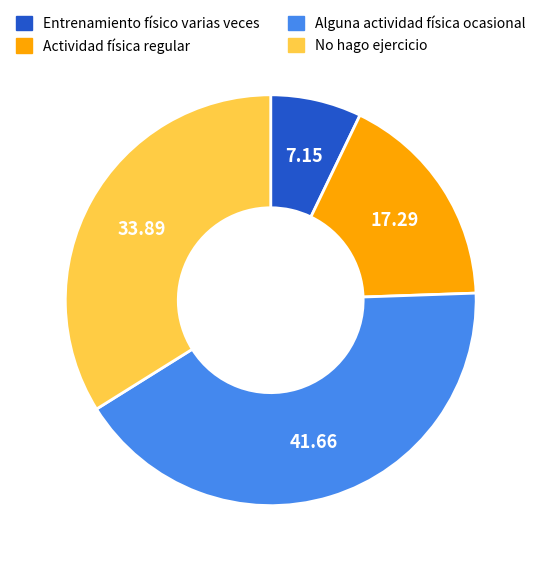

Do No hago ejercicio and Actividad física regular together represent more than half of the pie?

Yes